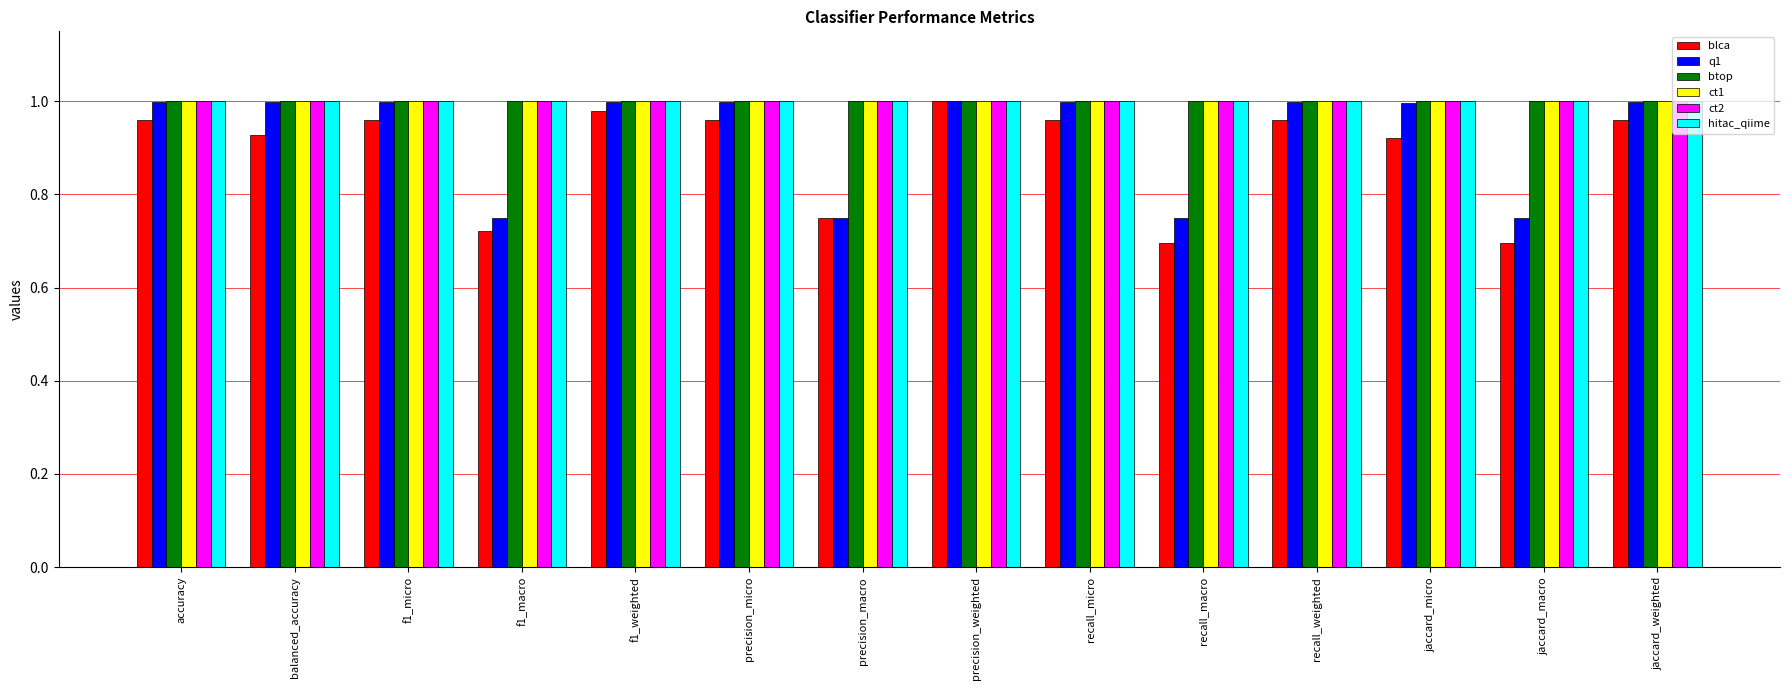

The value of ct1 at jaccard_micro is 1.0. True or false?

True